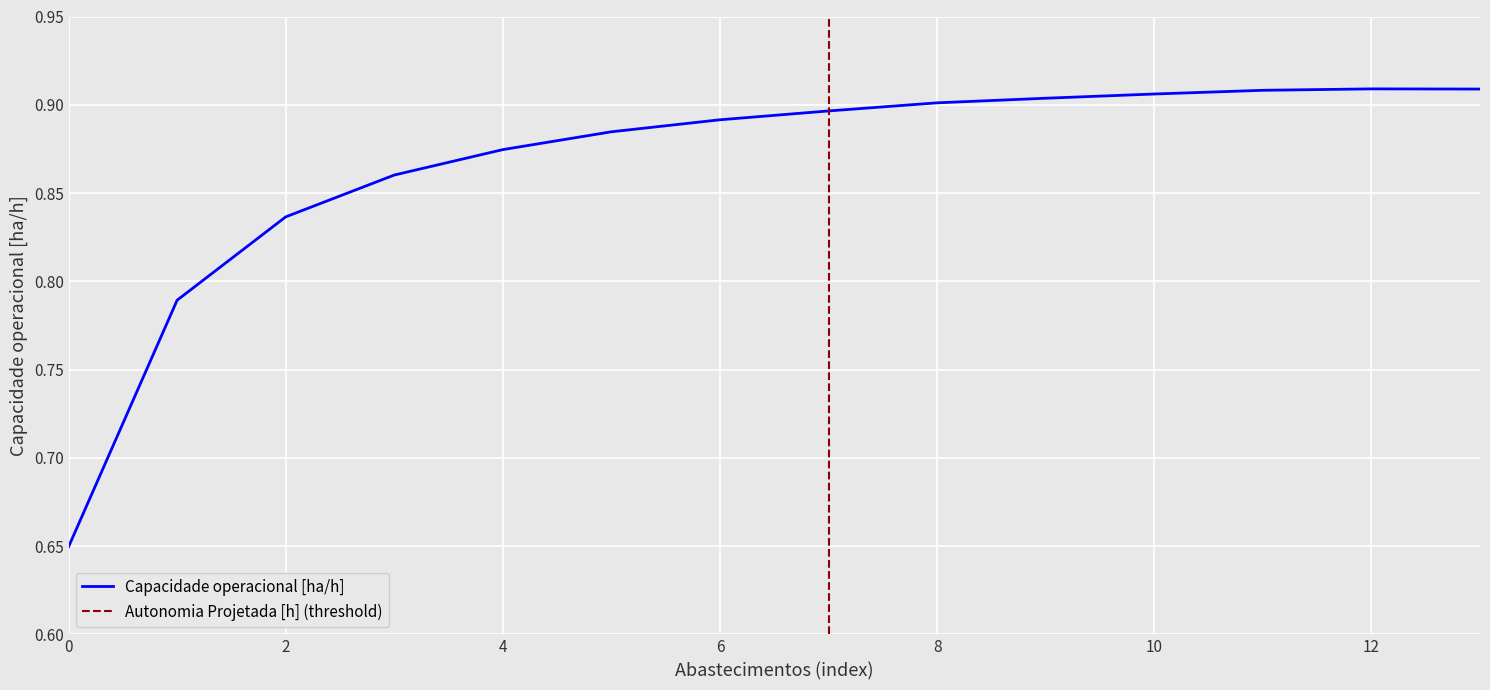

The value at 12 is 1.4. True or false?

False